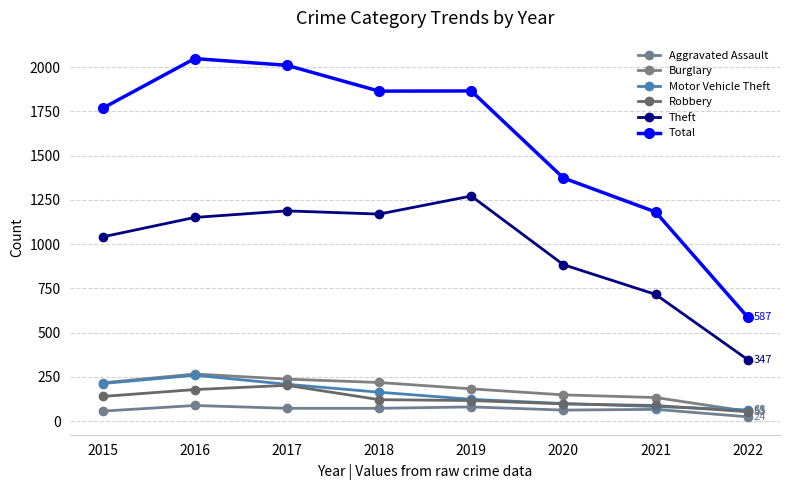

True or false: Theft has a value of 716 at 2021.

True